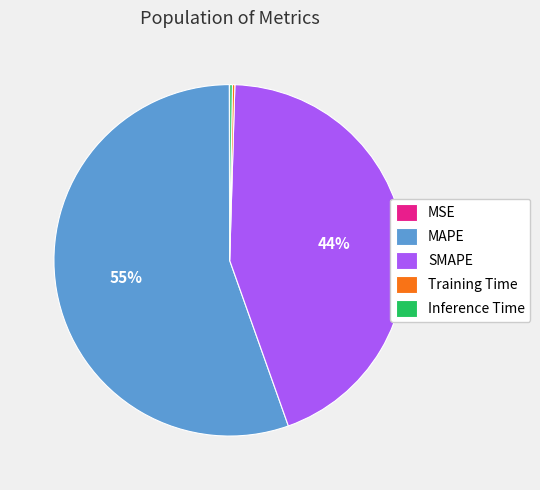

To the nearest percent, what is the average slice percentage?

20%